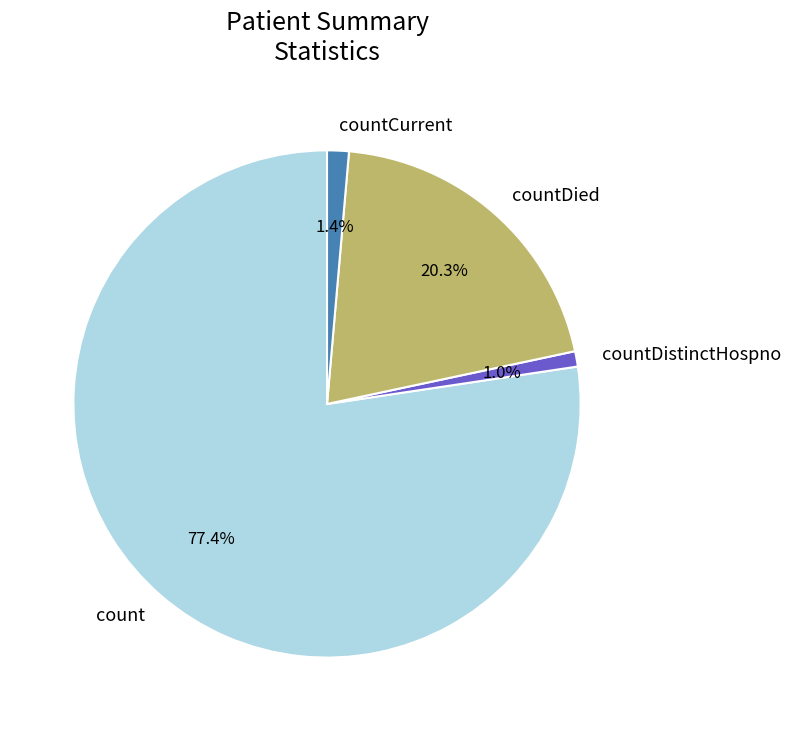

What percentage is the countCurrent slice, to the nearest percent?

1%